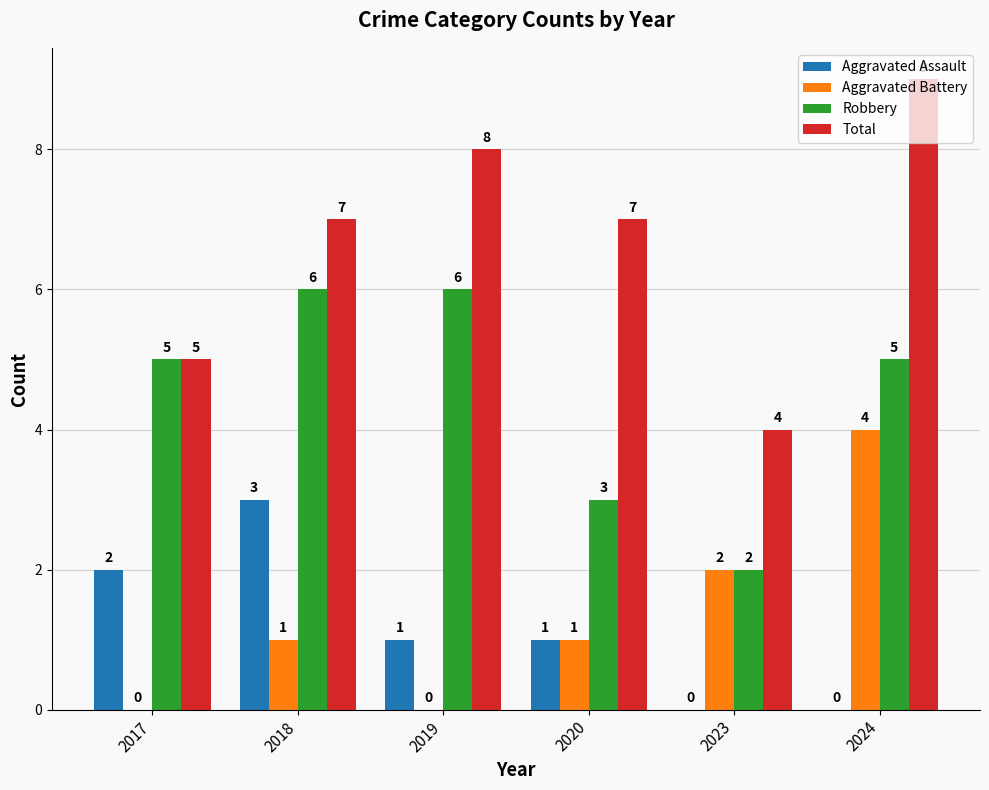

Count the Aggravated Battery values in the range 0 to 2.

5